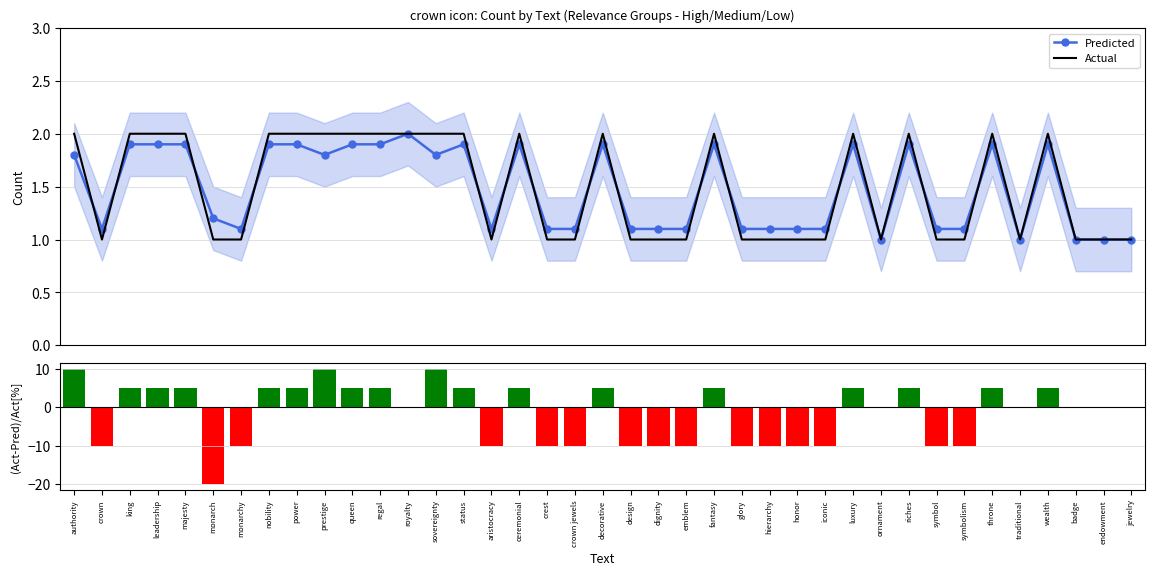

Count the Predicted values in the range 1 to 2.

39